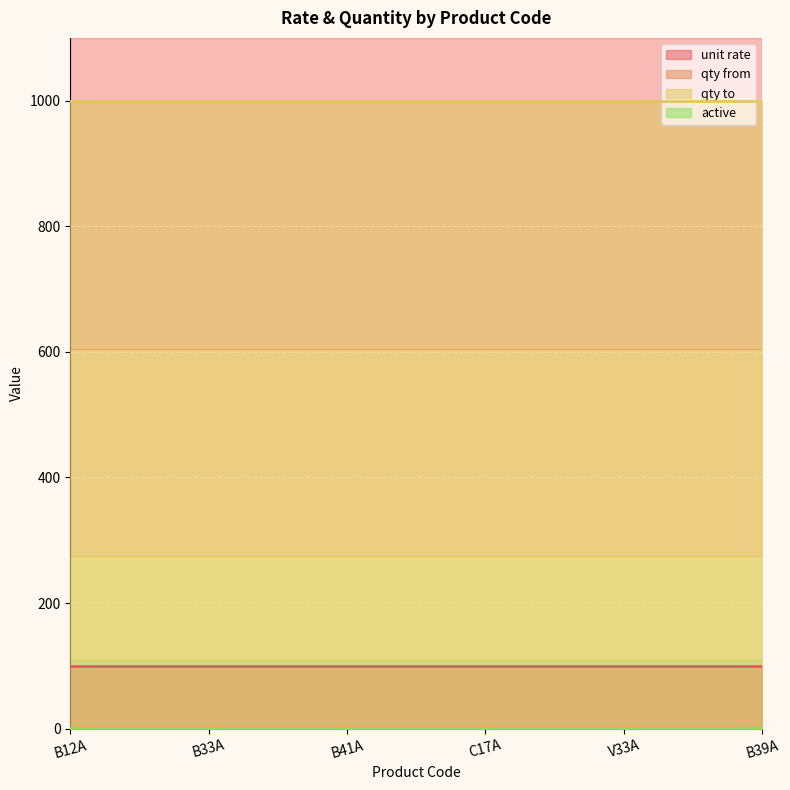

How many categories are shown in the chart?

6